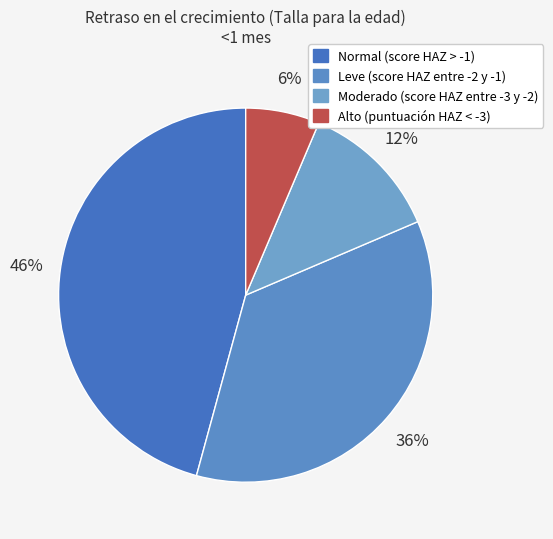

How much of the chart is everything except Moderado (score HAZ entre -3 y -2)?

87.8%